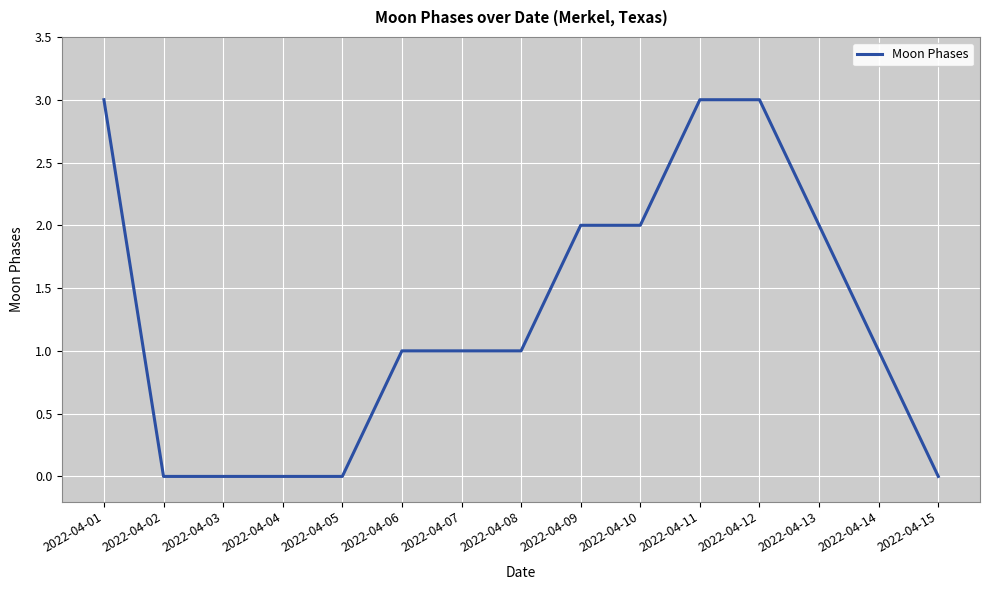

What is the difference between the values at 2022-04-11 and 2022-04-02?

3